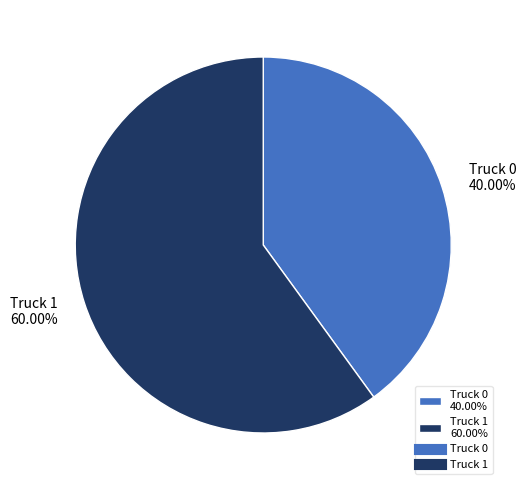

Which category accounts for the majority?

Truck 1